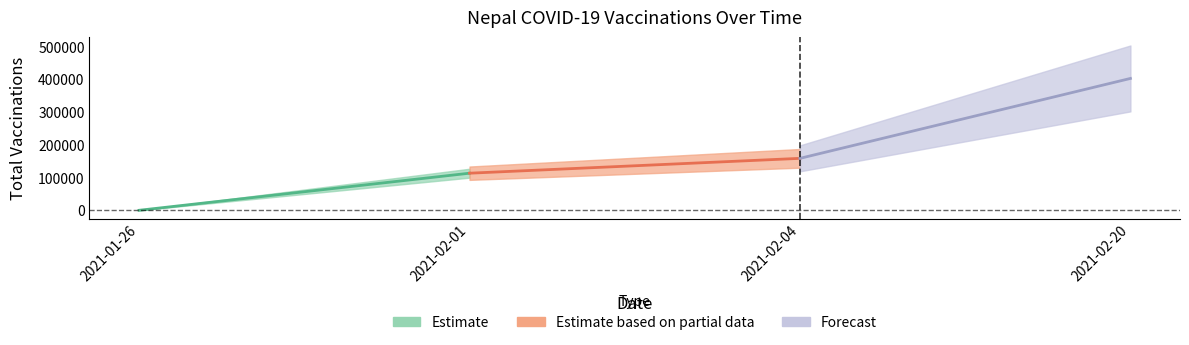

What value does the data have at 2021-02-20, to the nearest 10?

402260